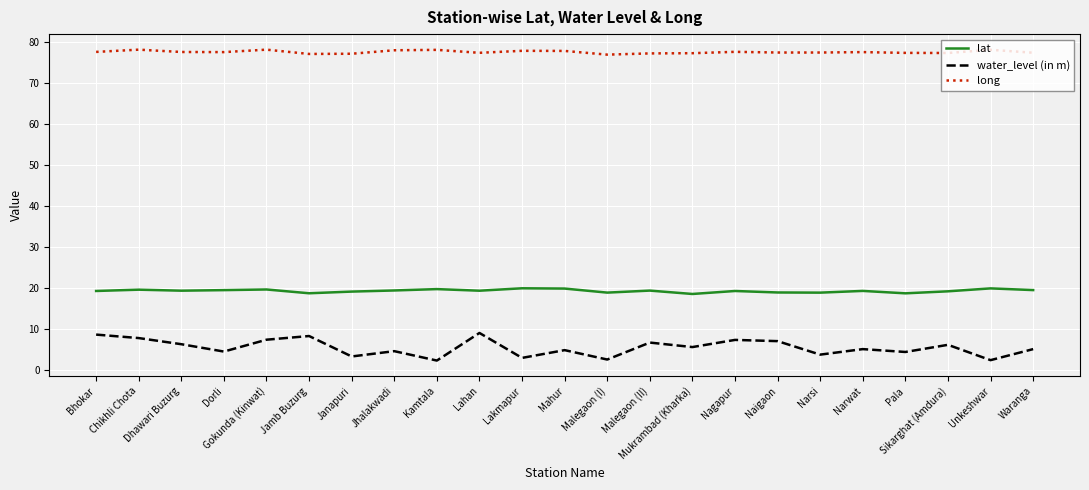

What is the sum of all long values?

1786.1